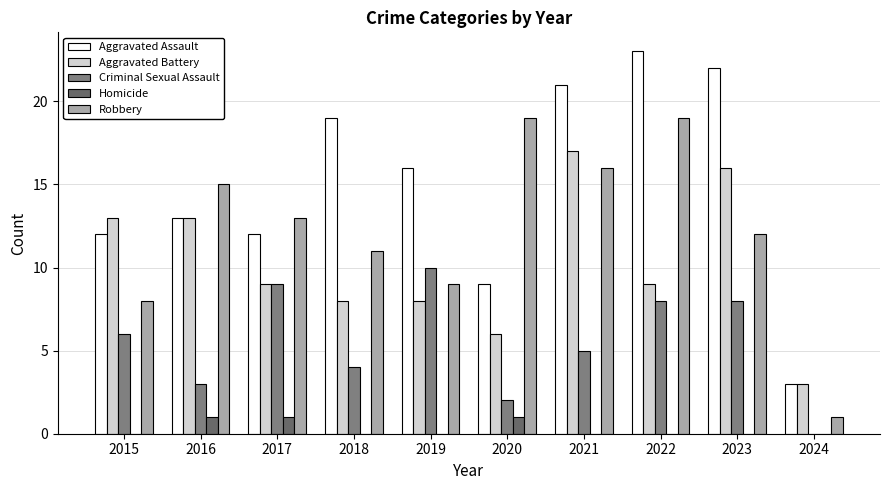

Reading left to right, transcribe all the data shown in this chart.

Aggravated Assault: 2015=12	2016=13	2017=12	2018=19	2019=16	2020=9	2021=21	2022=23	2023=22	2024=3
Aggravated Battery: 2015=13	2016=13	2017=9	2018=8	2019=8	2020=6	2021=17	2022=9	2023=16	2024=3
Criminal Sexual Assault: 2015=6	2016=3	2017=9	2018=4	2019=10	2020=2	2021=5	2022=8	2023=8	2024=0
Homicide: 2015=0	2016=1	2017=1	2018=0	2019=0	2020=1	2021=0	2022=0	2023=0	2024=0
Robbery: 2015=8	2016=15	2017=13	2018=11	2019=9	2020=19	2021=16	2022=19	2023=12	2024=1